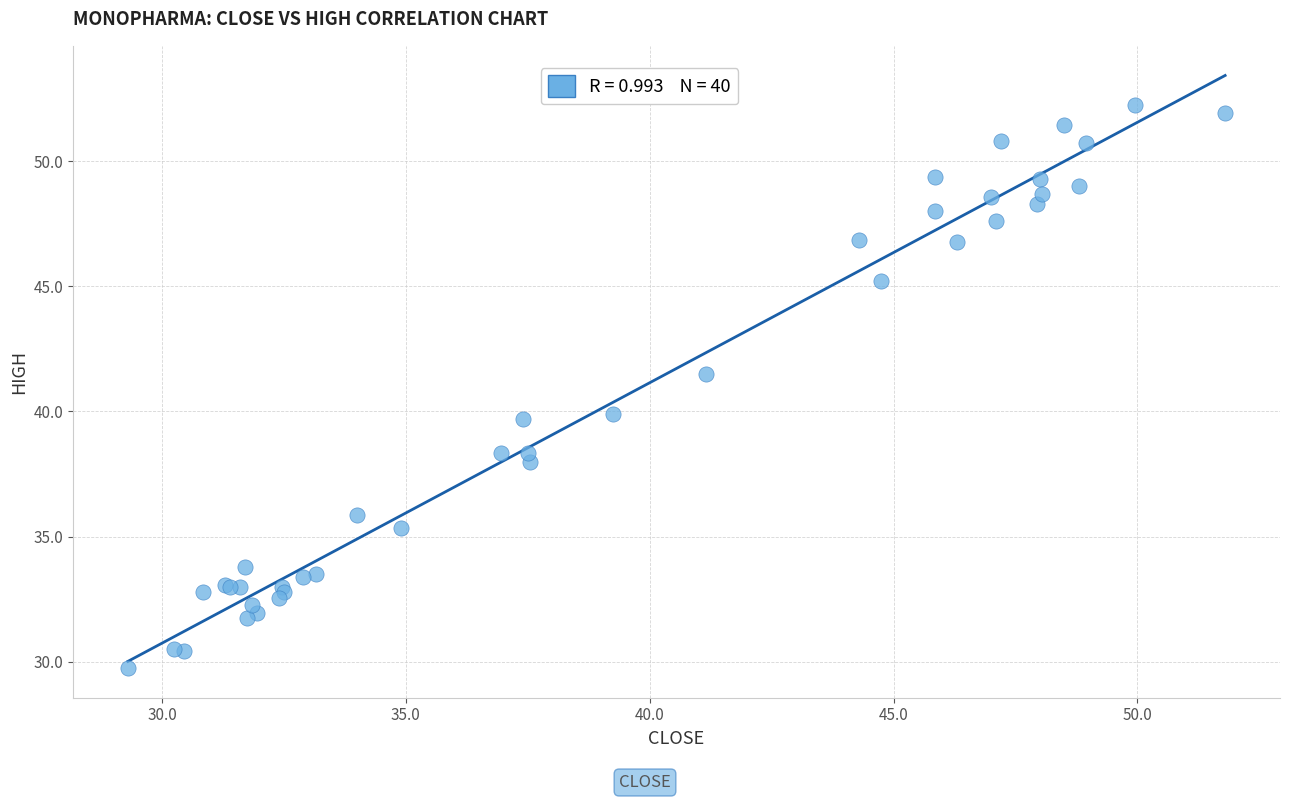

What Y value in the scatter plot is closest to 41?

41.5